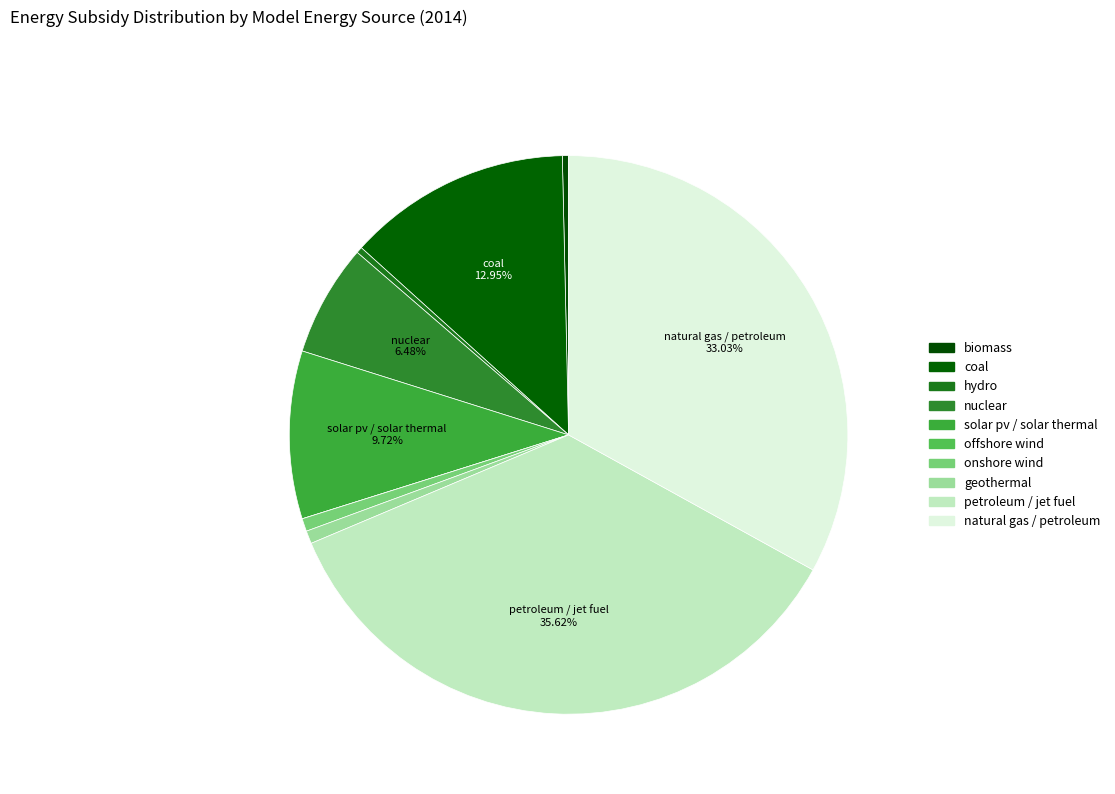

To the nearest percent, what percentage of the pie is coal?

13%